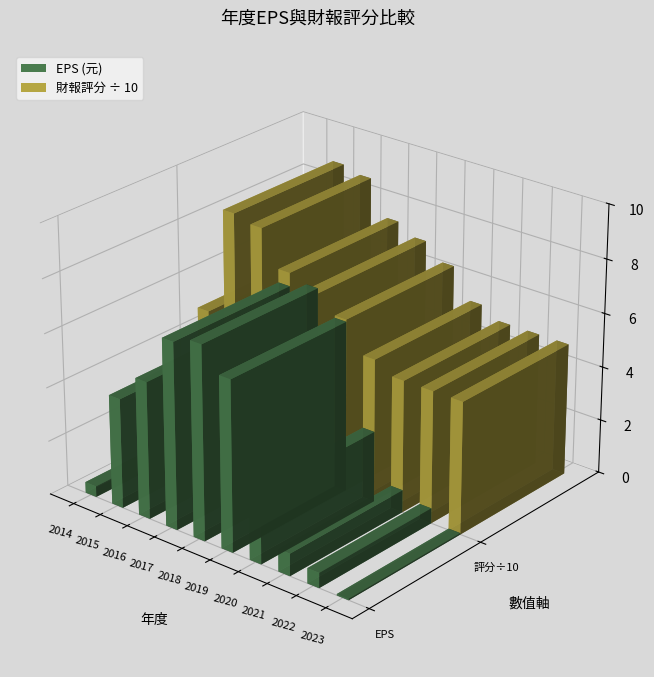

How many values in the 財報評分 series exceed 64?

4